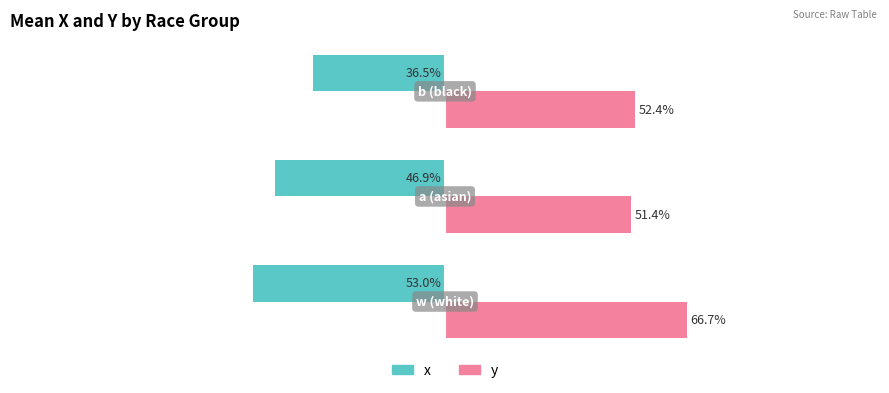

Reading right to left, extract all data points from this chart.

x: −0.5=-0.4	−1.0=-0.5	−1.5=-0.5
y: −0.5=0.5	−1.0=0.5	−1.5=0.7